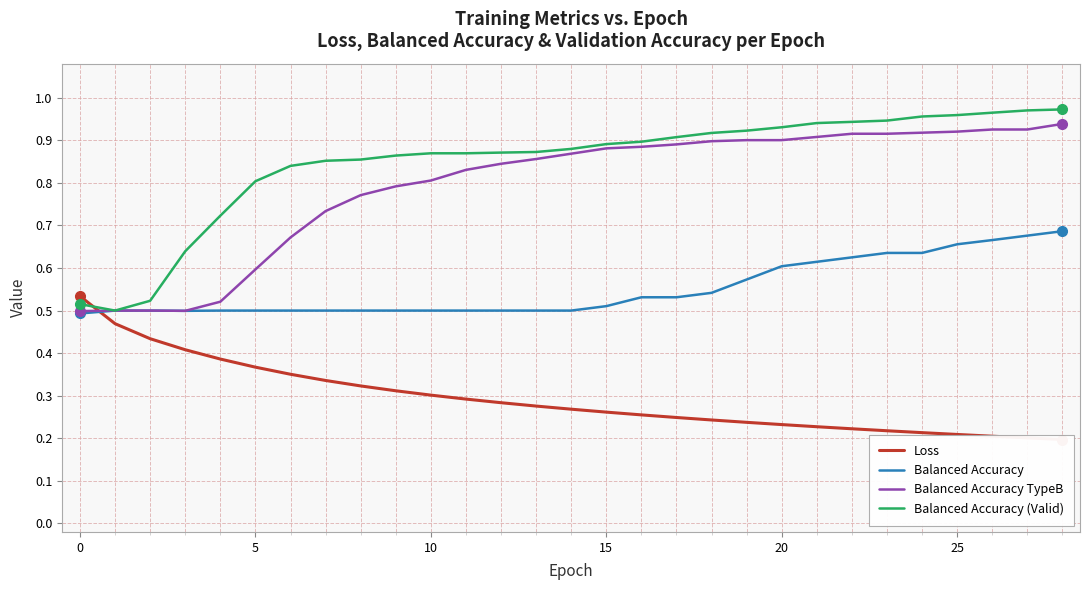

At how many categories does at least one series exceed 0?

29